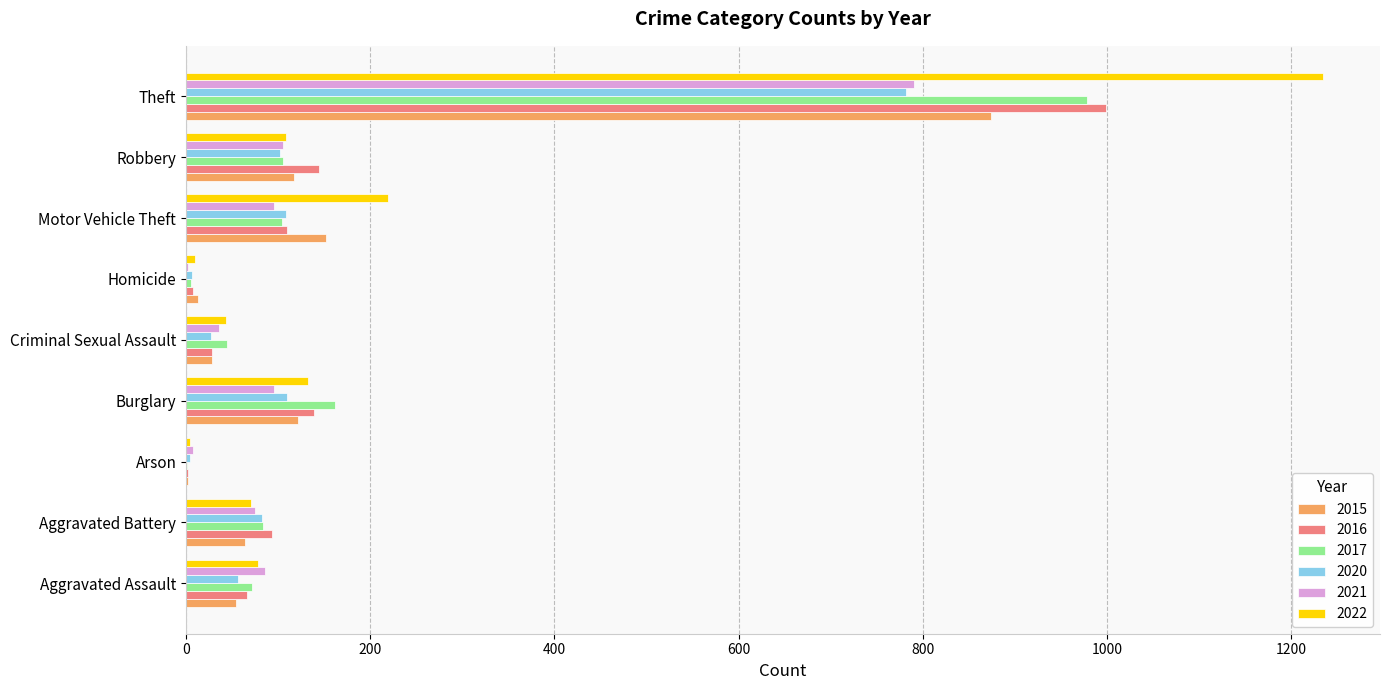

What is the approximate value of 2015 at Homicide, to the nearest 10?

10